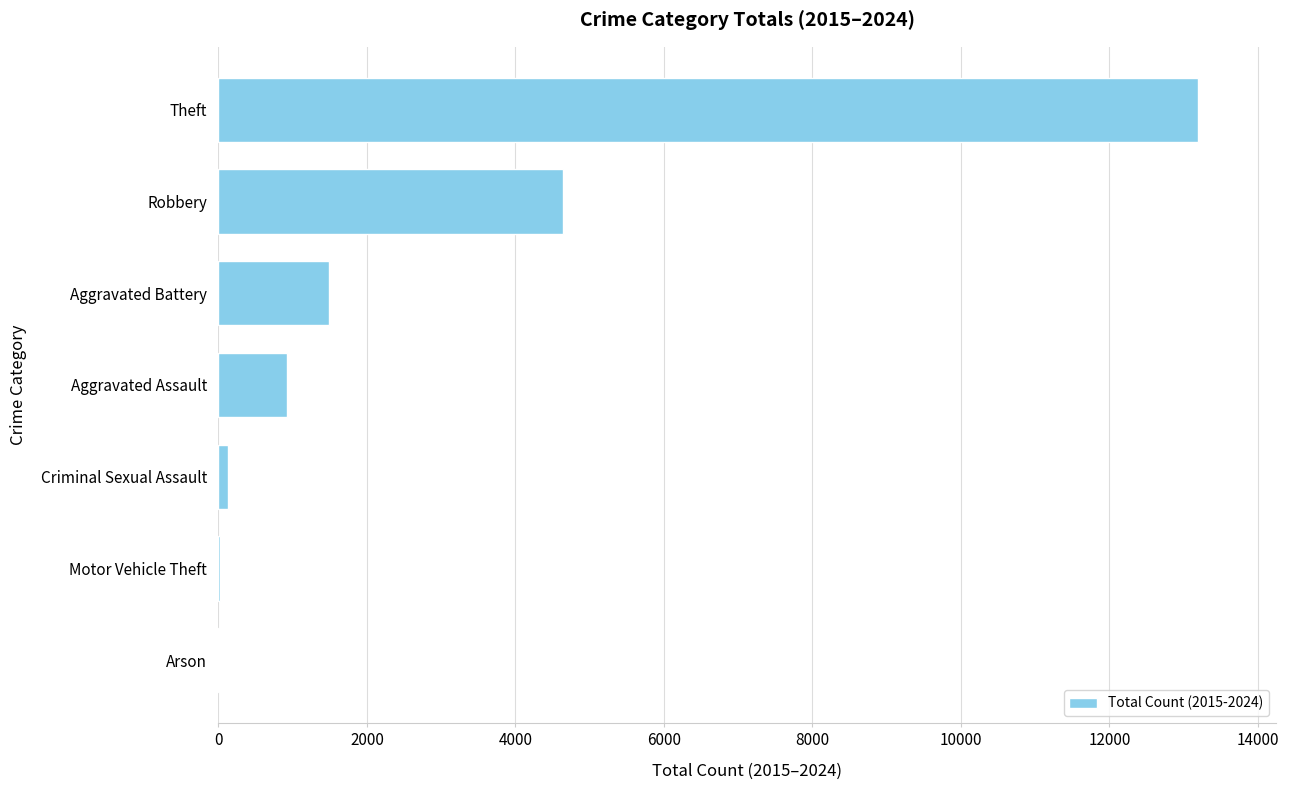

Which has a higher value, Aggravated Assault or Robbery?

Robbery